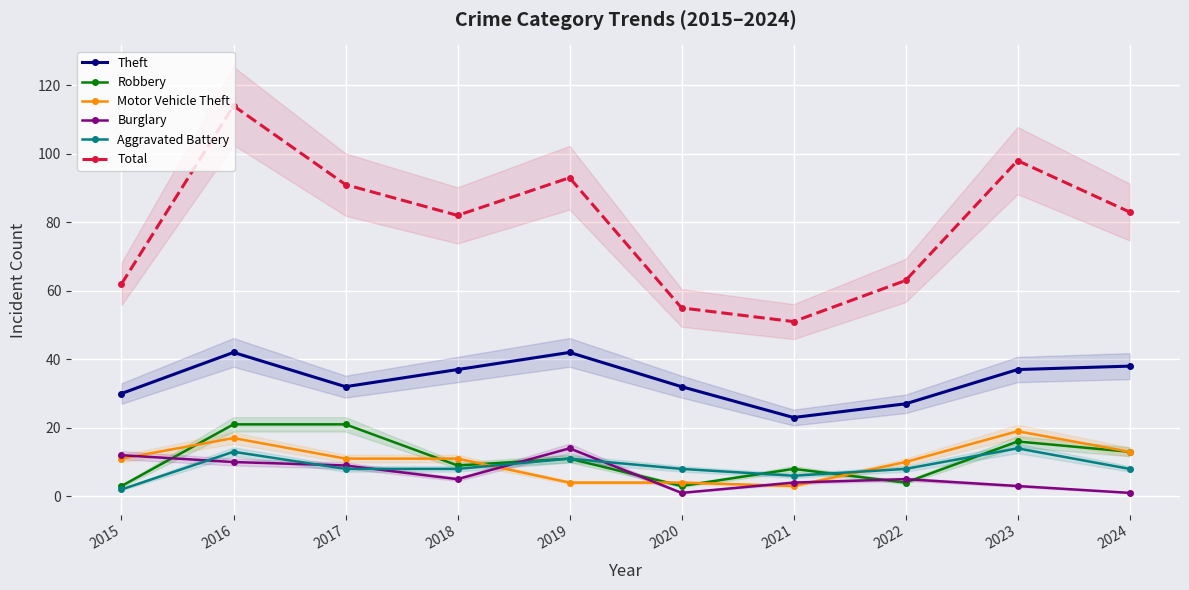

True or false: Aggravated Battery has a value of 8 at 2019.

False